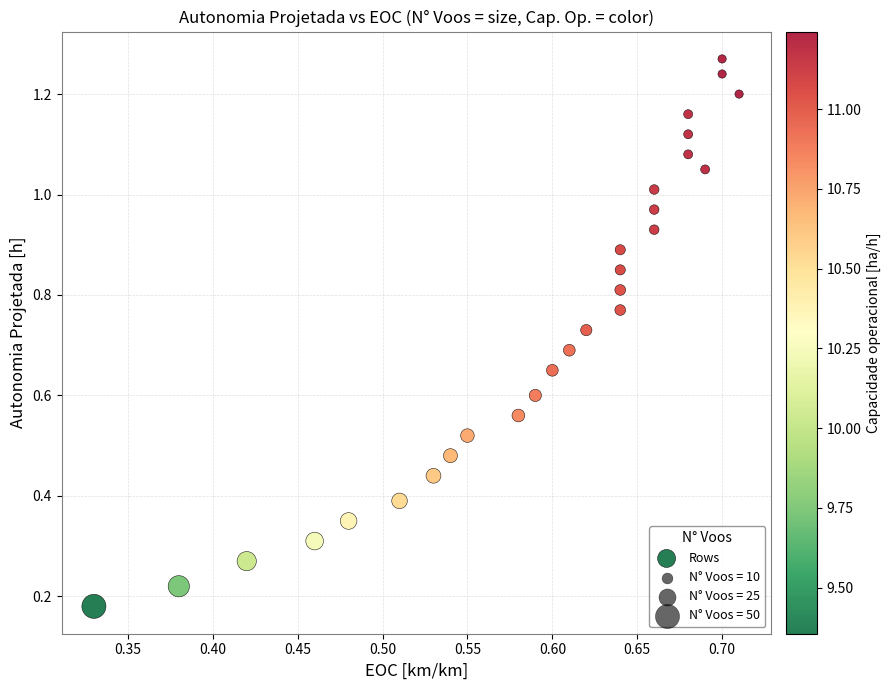

How many points are shown in the scatter plot?

28